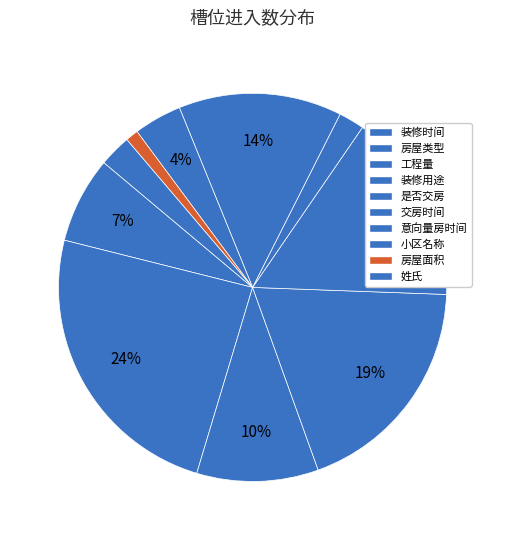

What is the total percentage of 工程量 and 装修时间?

17.3%